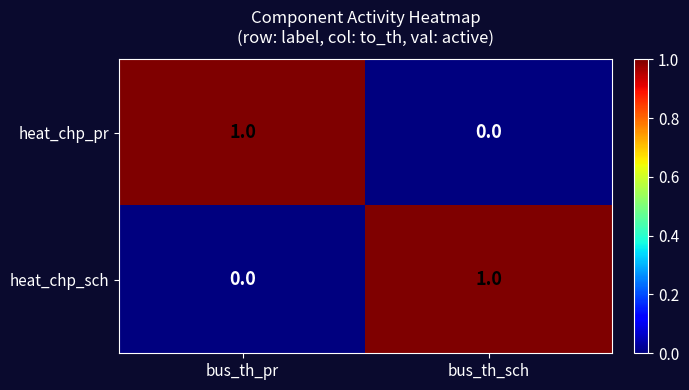

Count the number of categories in the chart.

2